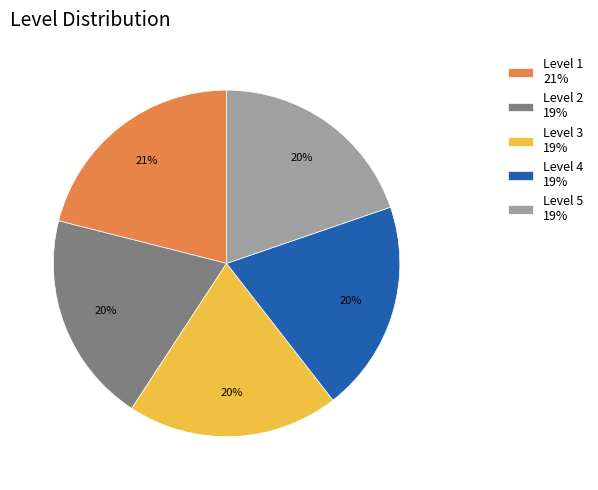

Count the number of slices in the pie.

5